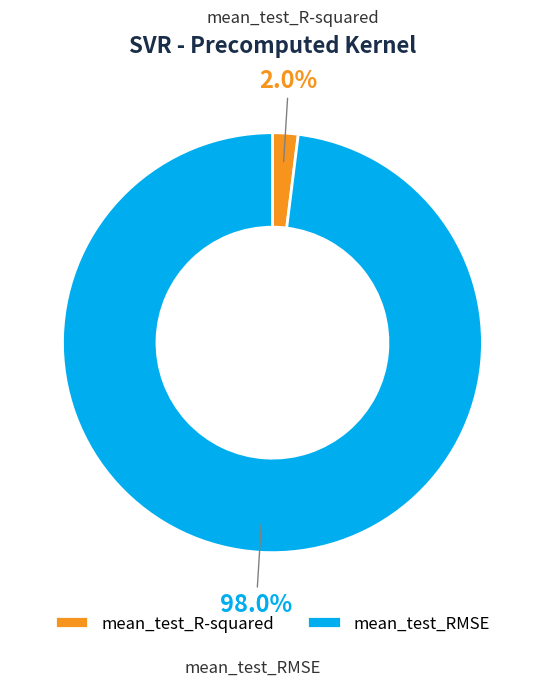

Which category has the biggest portion of the pie?

mean_test_RMSE